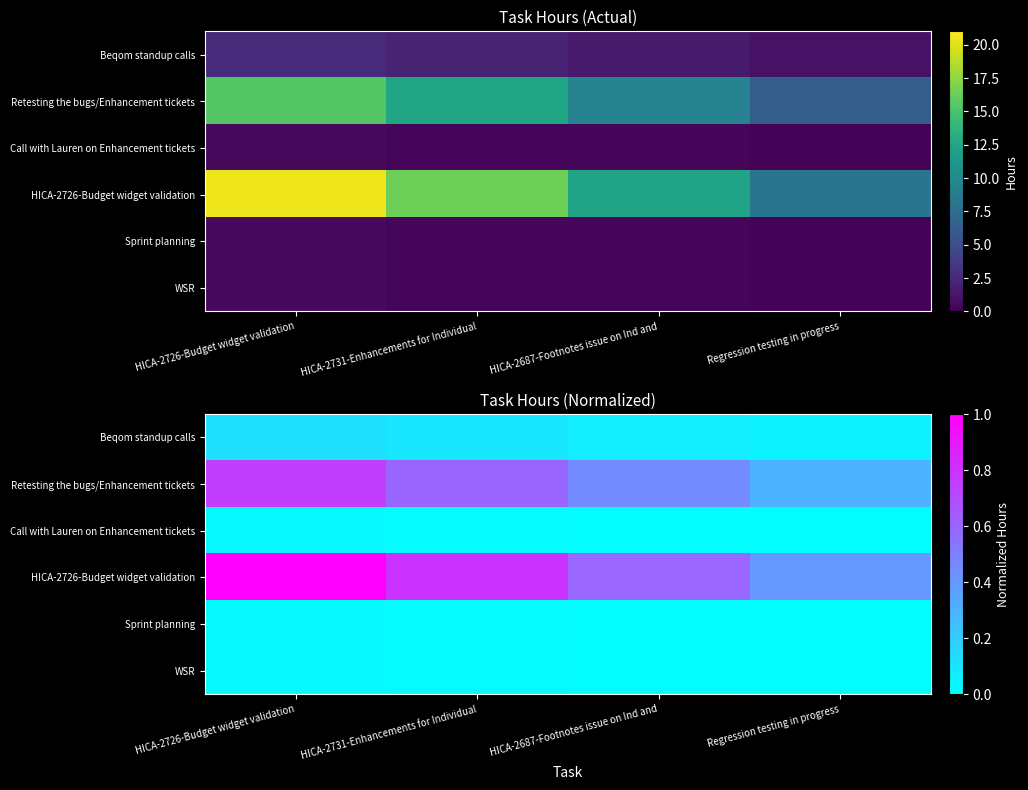

List the labels in order of WSR value, smallest first.

Regression testing in progress, HICA-2687-Footnotes issue on Ind and, HICA-2731-Enhancements for Individual, HICA-2726-Budget widget validation